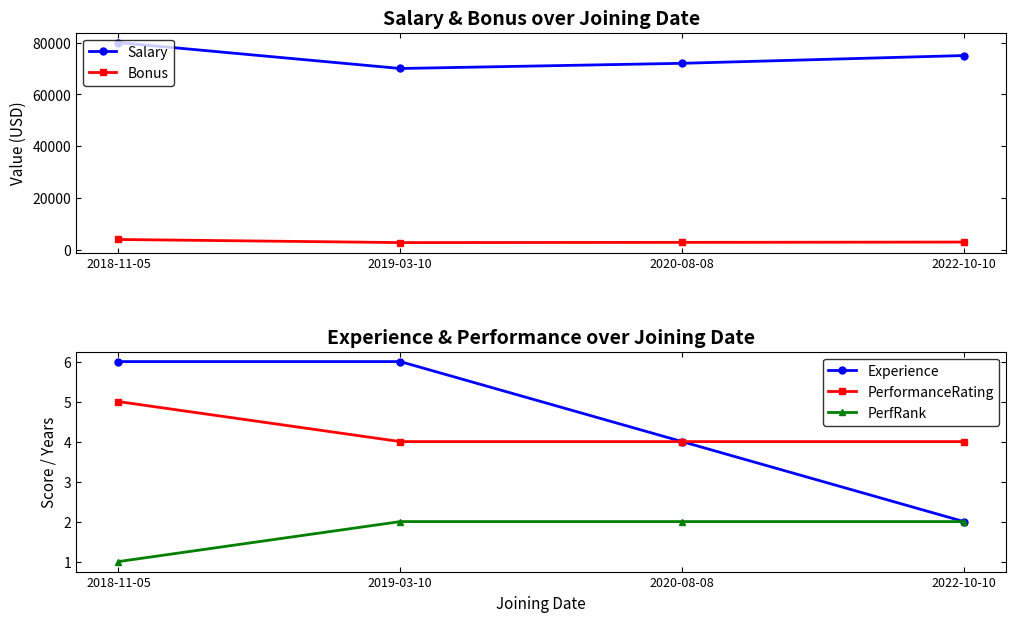

Which series has the widest spread of values?

Salary